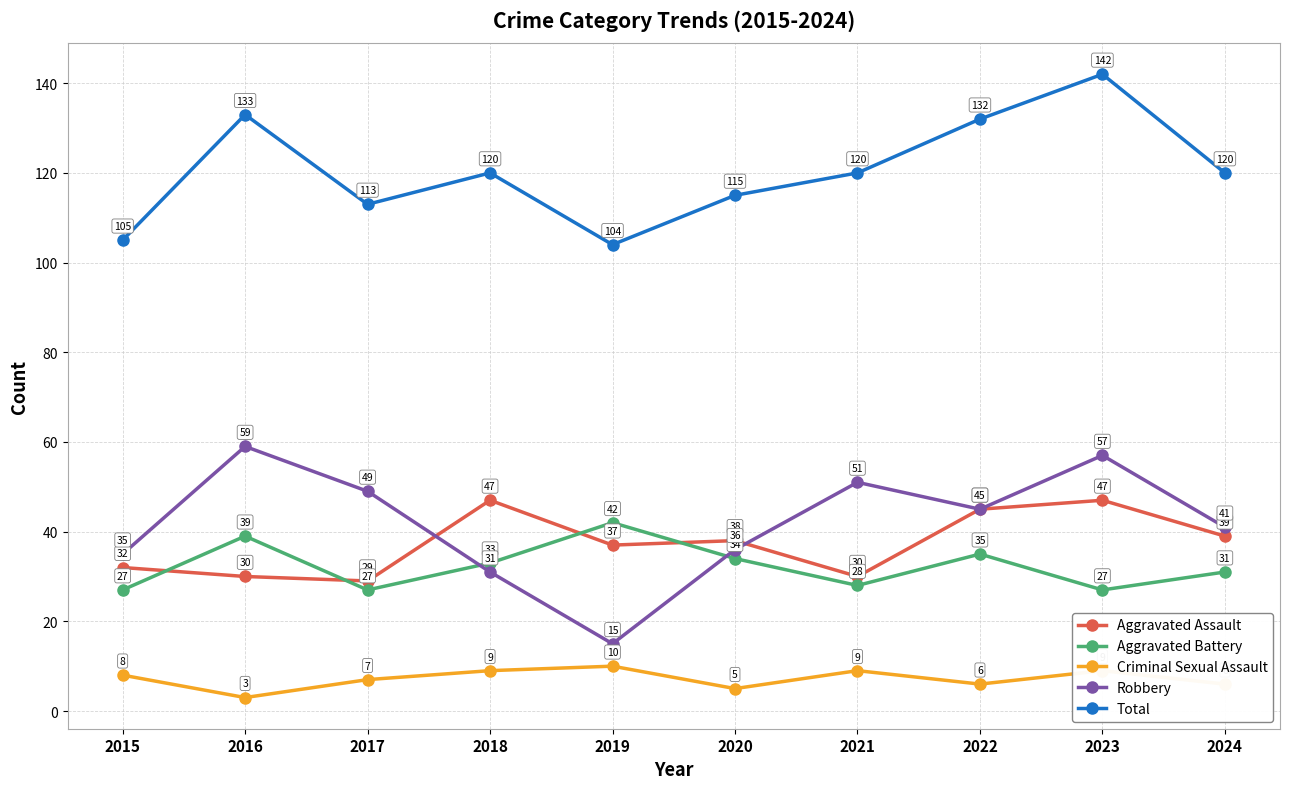

What is the spread (max minus min) of values at 2024?

114